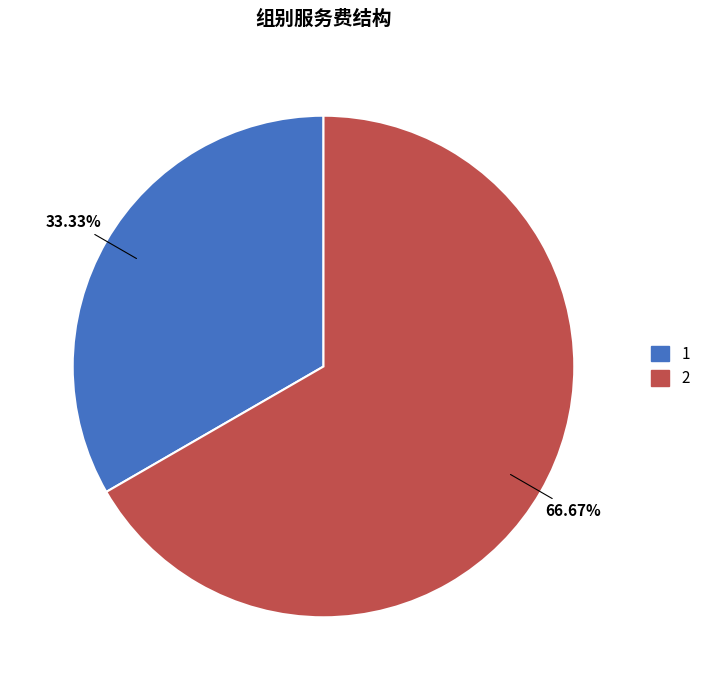

What is the ratio of the value at 2 to the value at 1?

2.0